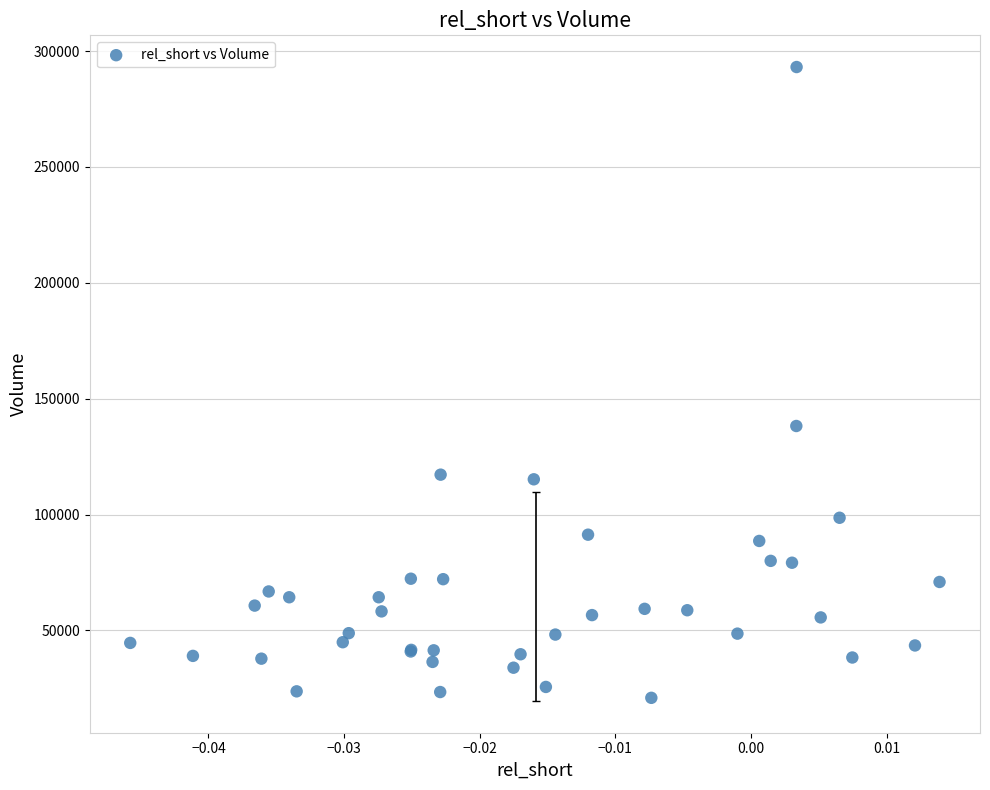

What Y value in the scatter plot is closest to 157000?

138200